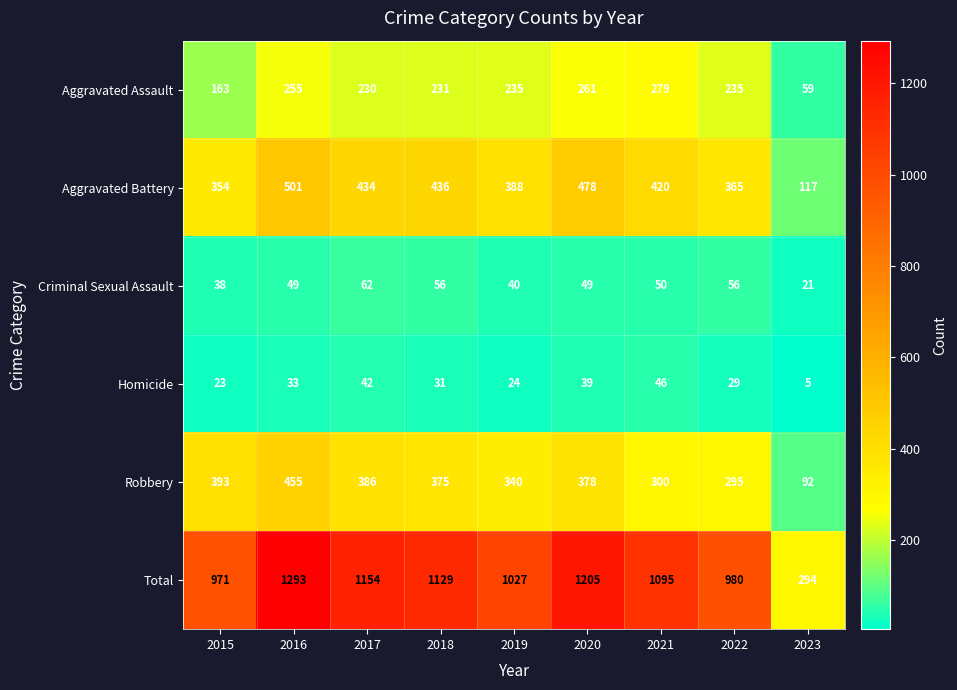

List the labels in order of Homicide value, smallest first.

2023, 2015, 2019, 2022, 2018, 2016, 2020, 2017, 2021